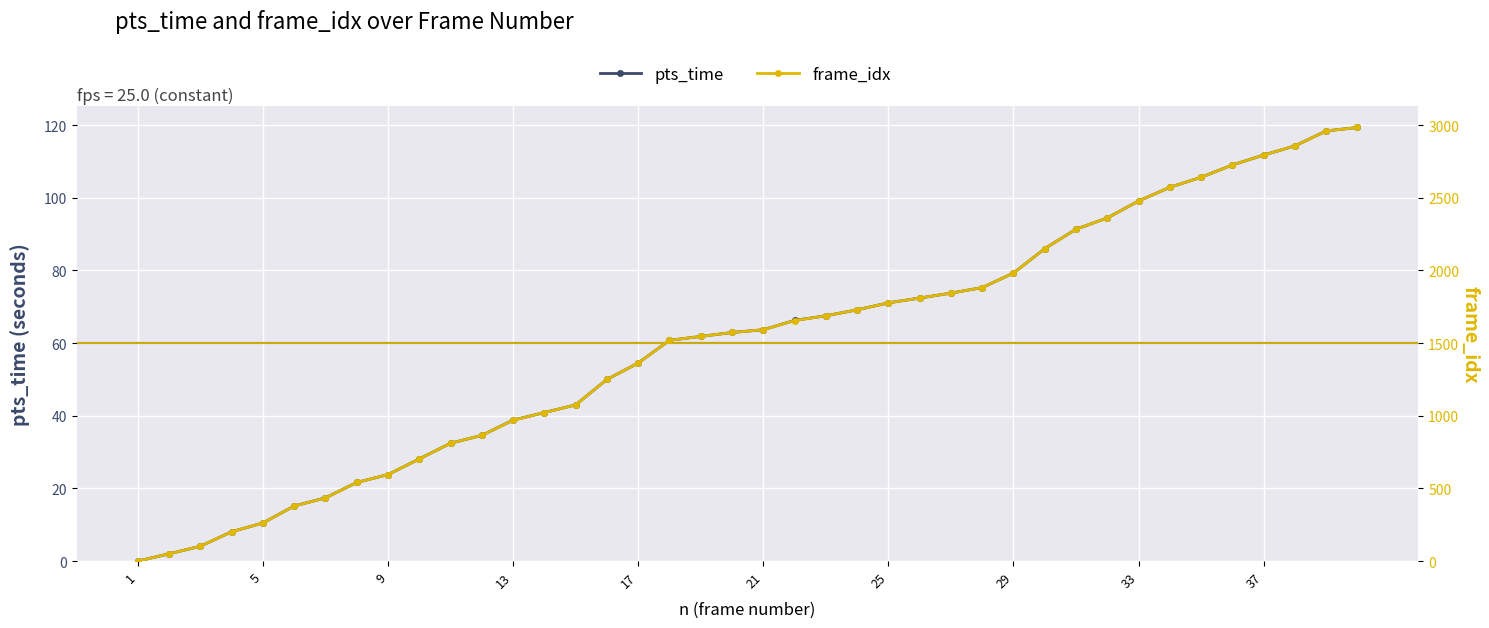

List the series in order of their peak value, lowest first.

pts_time, frame_idx